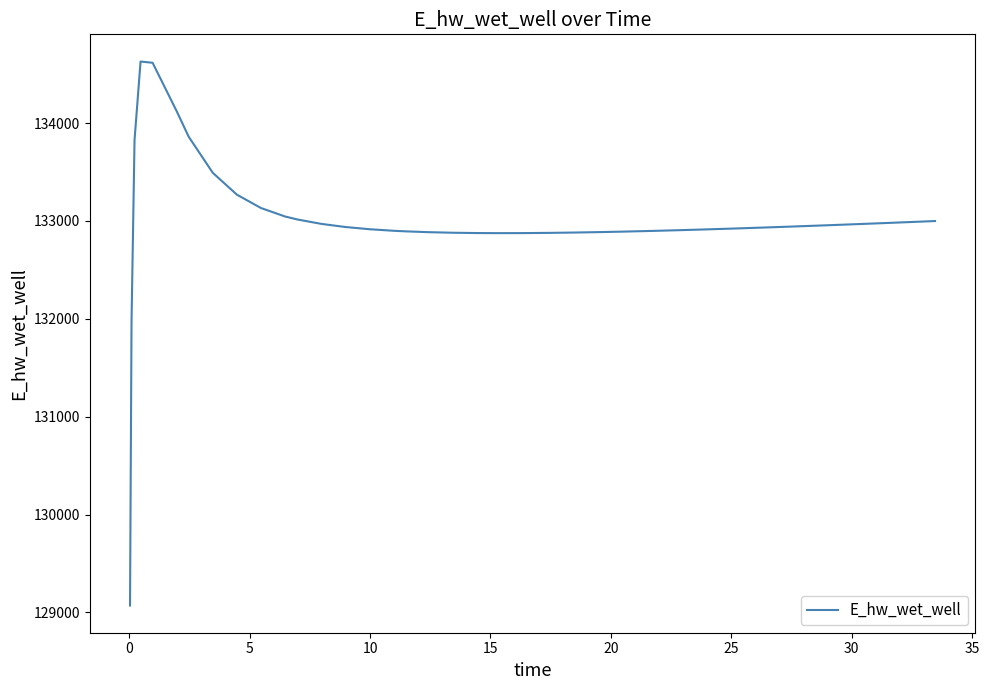

How many lines are shown in the chart?

1